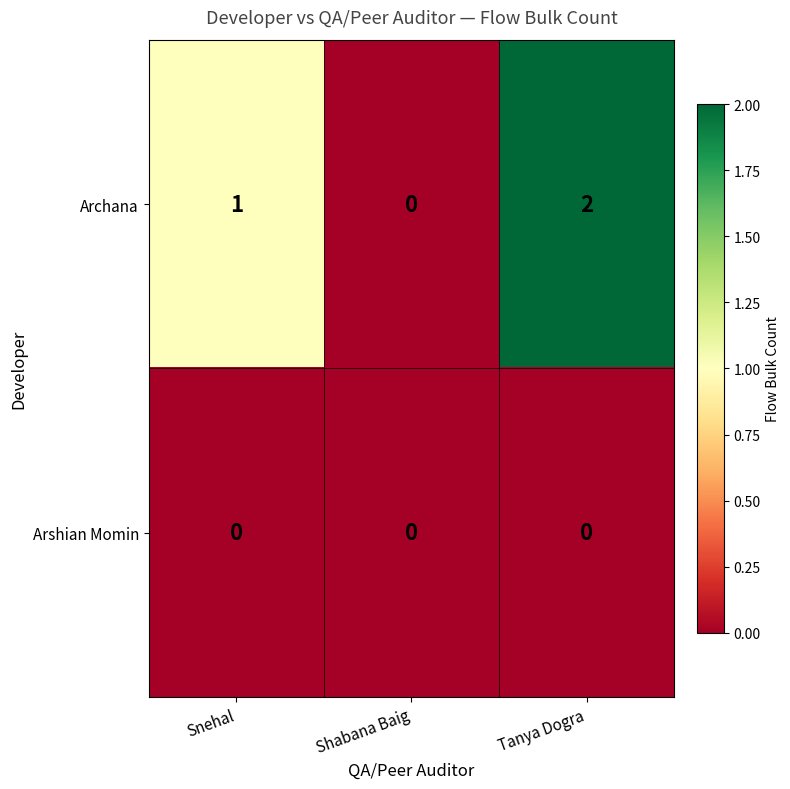

The value of Archana at Tanya Dogra is 3. True or false?

False